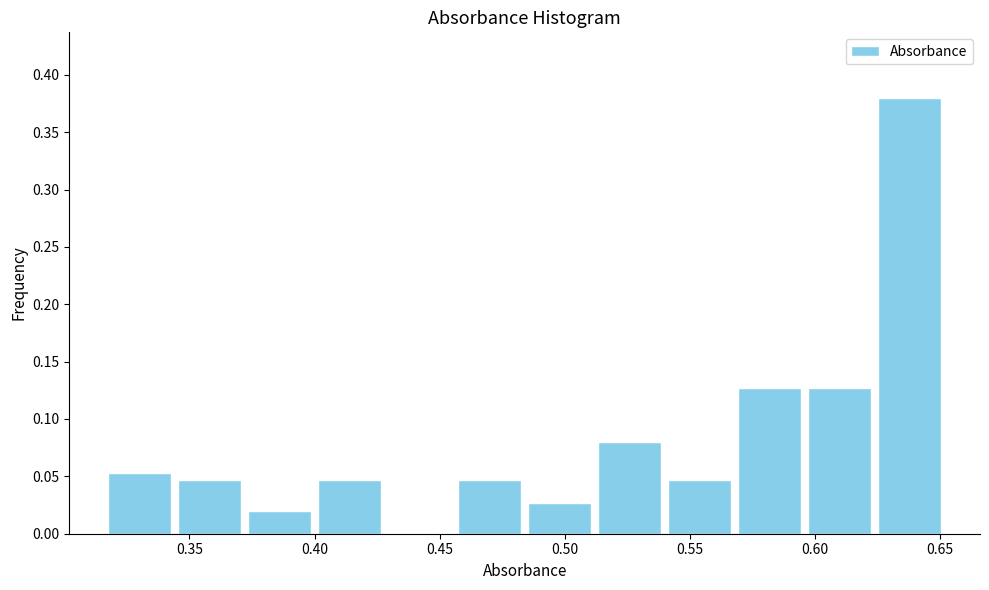

Reading left to right, transcribe this chart: for each bar, give the range it covers on the x-axis and its height. Neither the bar edges nor the heights are printed on the chart, so give them approximately, as read against the axes.

0.316 to 0.344: 0.055
0.344 to 0.372: 0.045
0.372 to 0.400: 0.020
0.400 to 0.428: 0.045
0.428 to 0.456: 0
0.456 to 0.484: 0.045
0.484 to 0.512: 0.025
0.512 to 0.540: 0.080
0.540 to 0.568: 0.045
0.568 to 0.596: 0.125
0.596 to 0.624: 0.125
0.624 to 0.652: 0.380